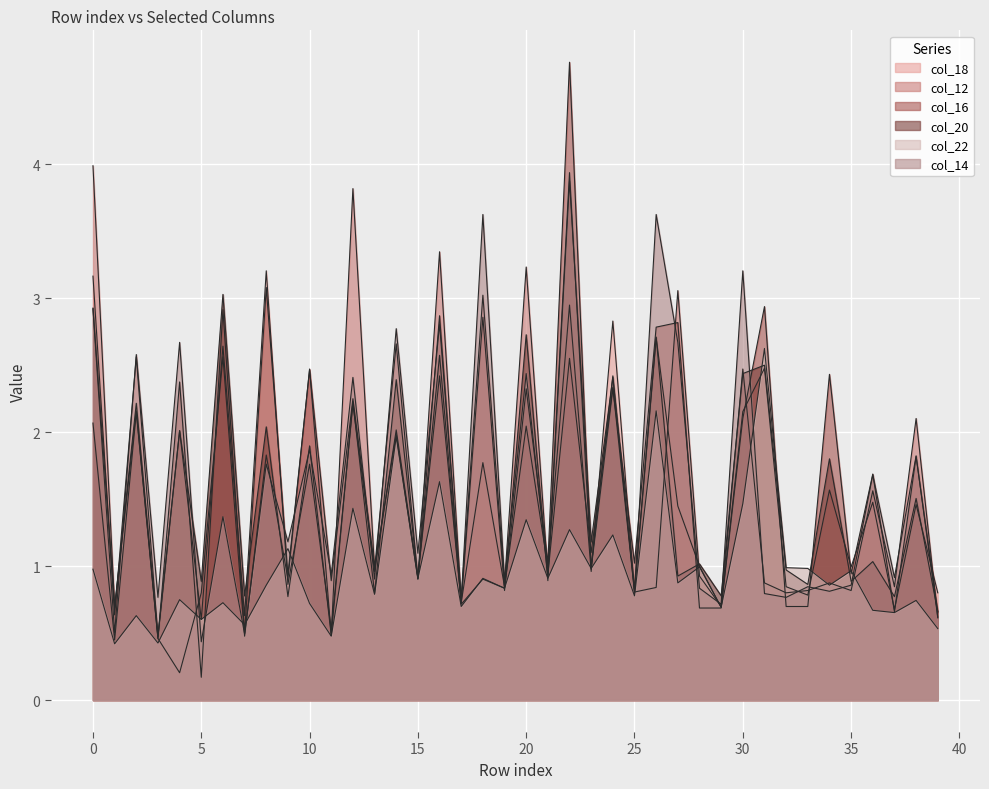

What are all the series names shown in the legend?

col_18, col_12, col_16, col_20, col_22, col_14